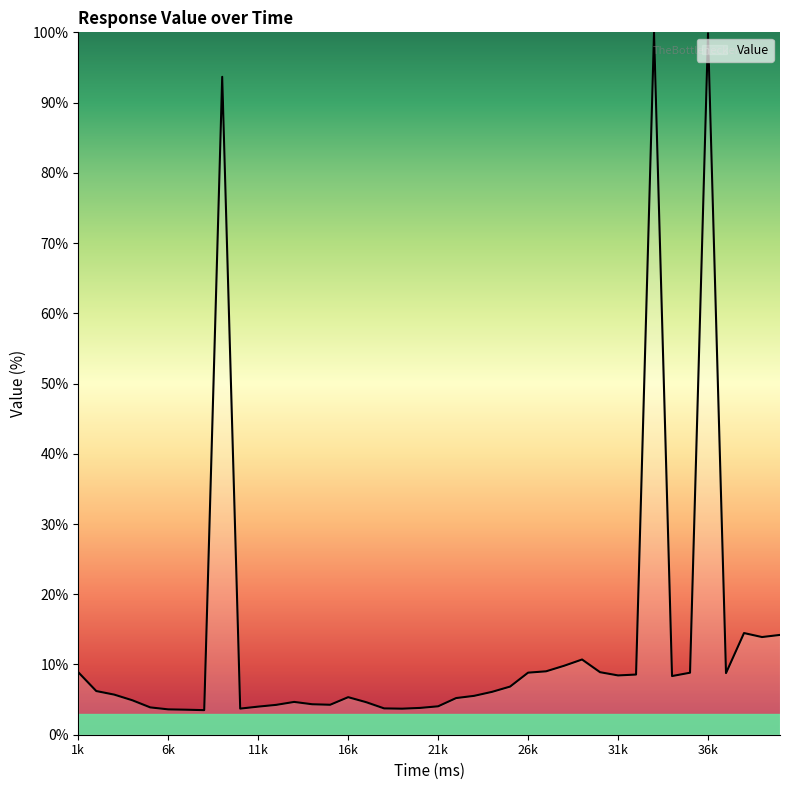

What is the minimum value shown in the chart?

3.5